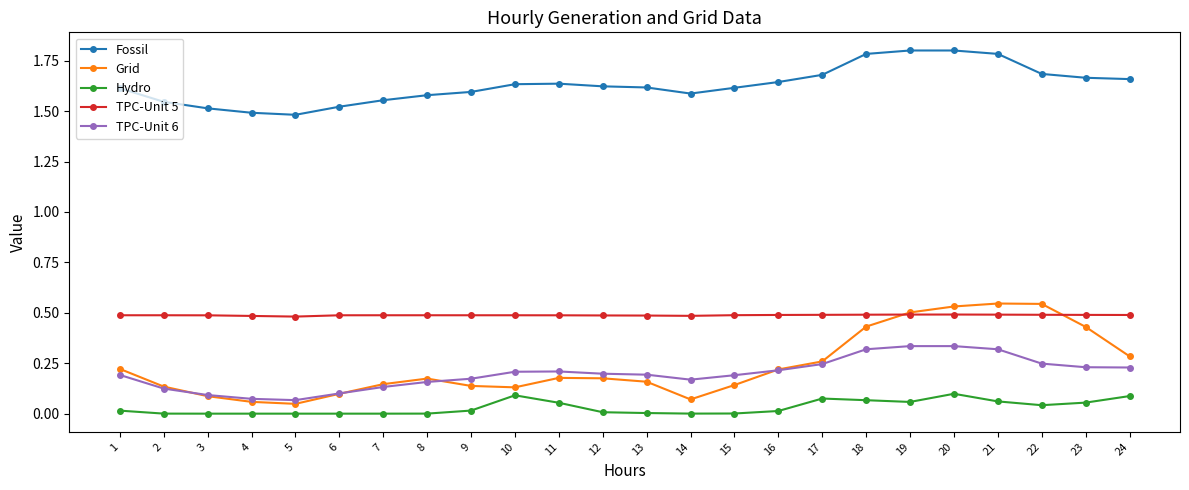

True or false: TPC-Unit 6 has more than 0 points higher than both neighbors.

True